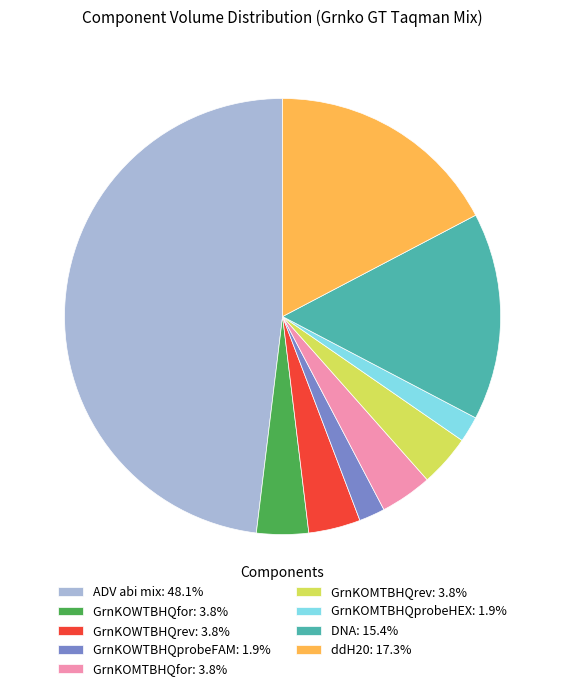

Is there any slice that represents more than half of the pie?

No